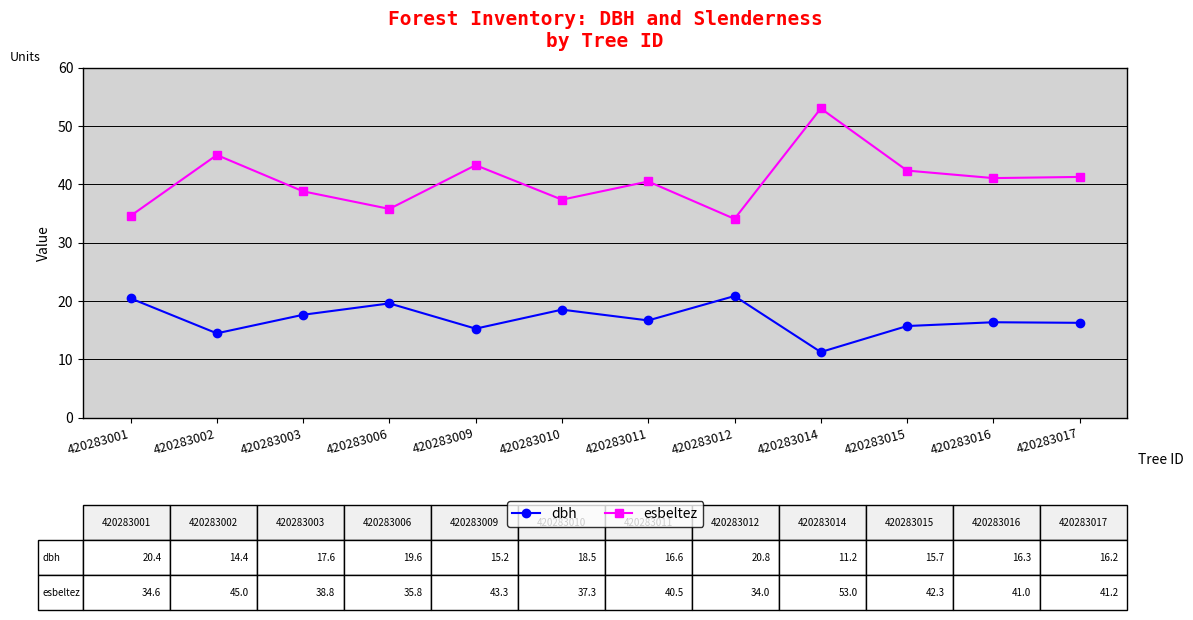

True or false: dbh and esbeltez cross at least once.

False